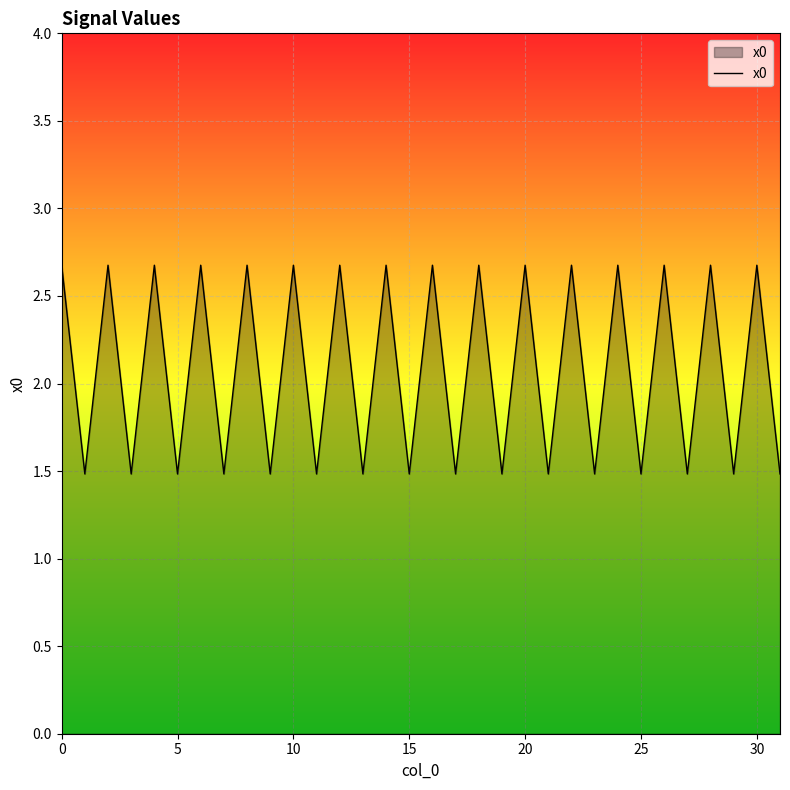

What is the minimum value shown in the chart?

1.5